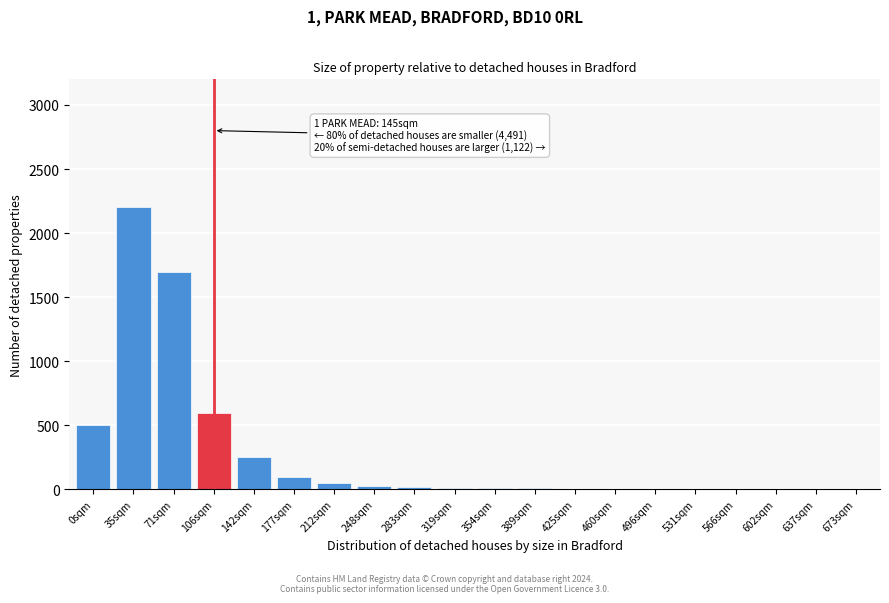

What is the ratio of the value at 0sqm to the value at 71sqm?

0.3